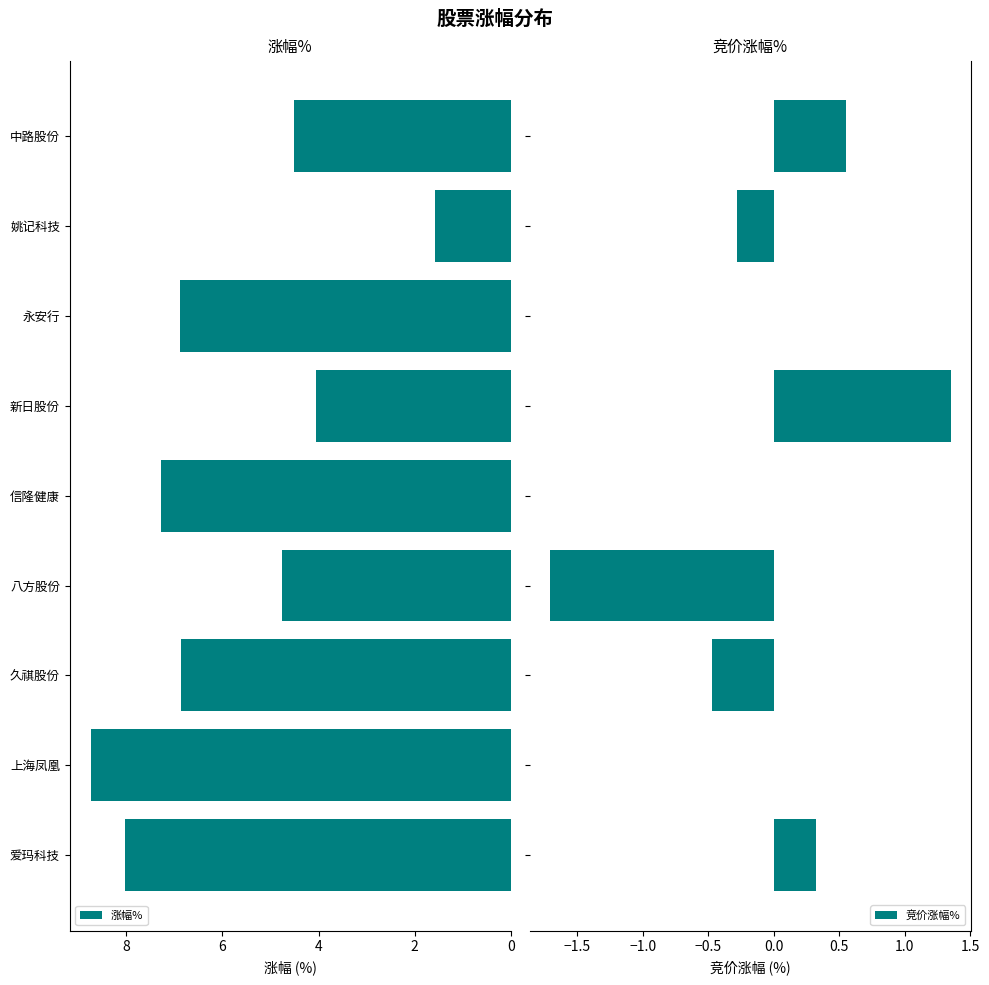

Count the number of categories in the chart.

9